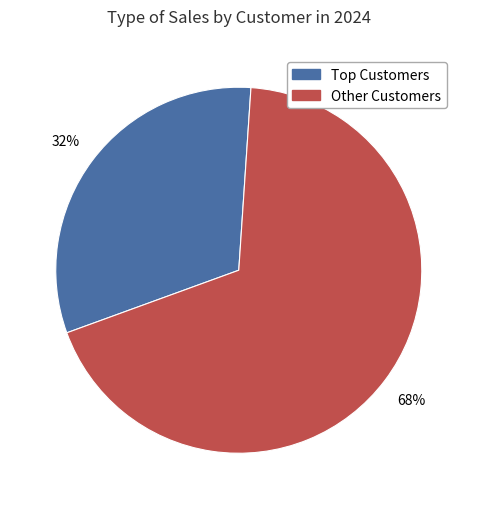

Is there a majority slice in this chart?

Yes